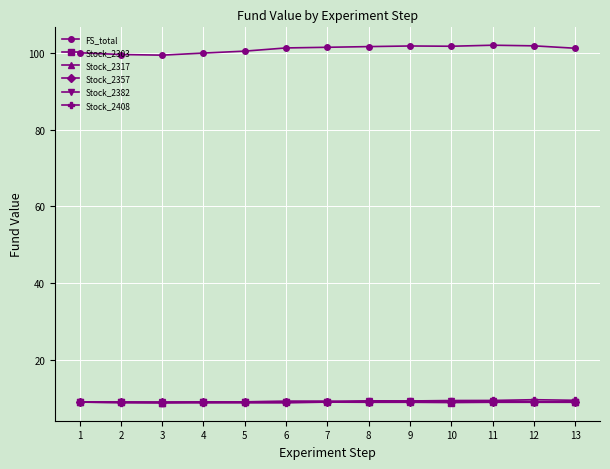

Which series has the largest range (max minus min)?

FS_total